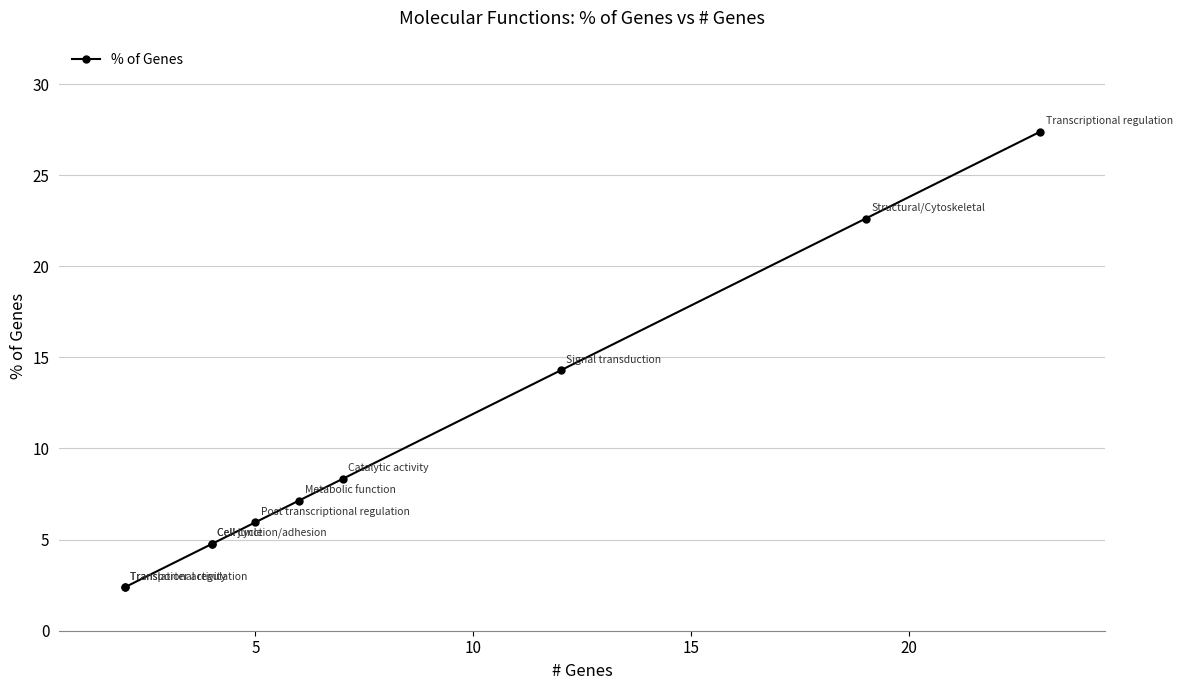

What is the greatest value displayed?

27.4